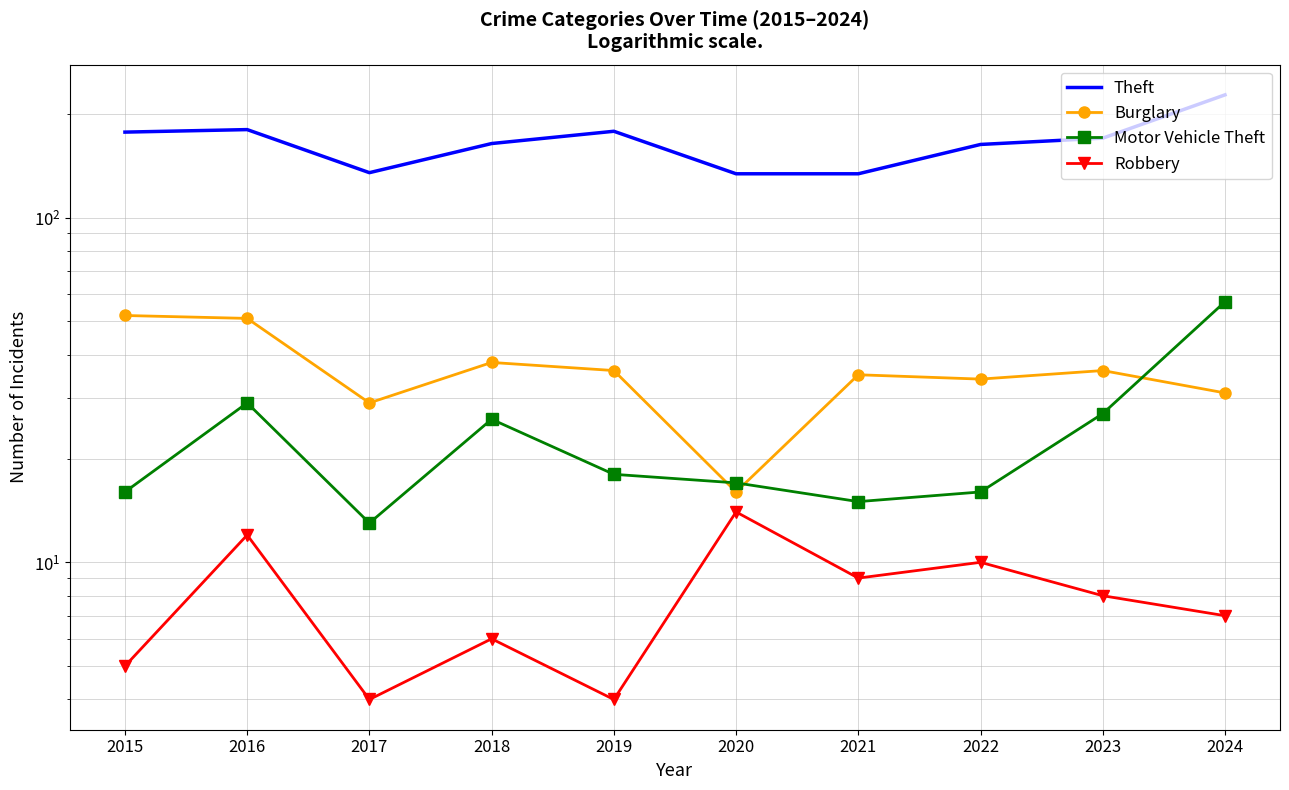

Is it true that Motor Vehicle Theft equals 16 at 2015?

True